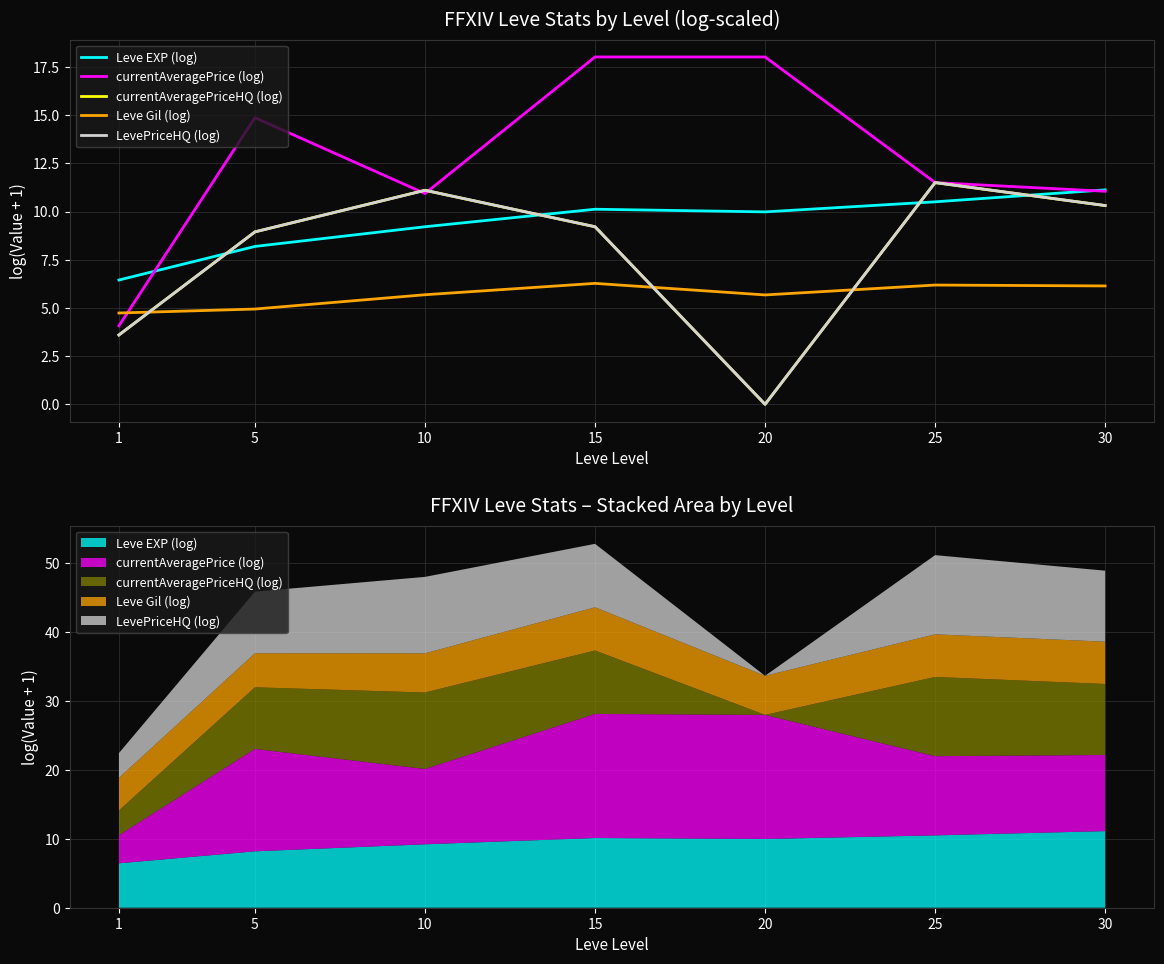

Where do LevePriceHQ (log) and Leve Gil (log) first cross each other?

1 and 5